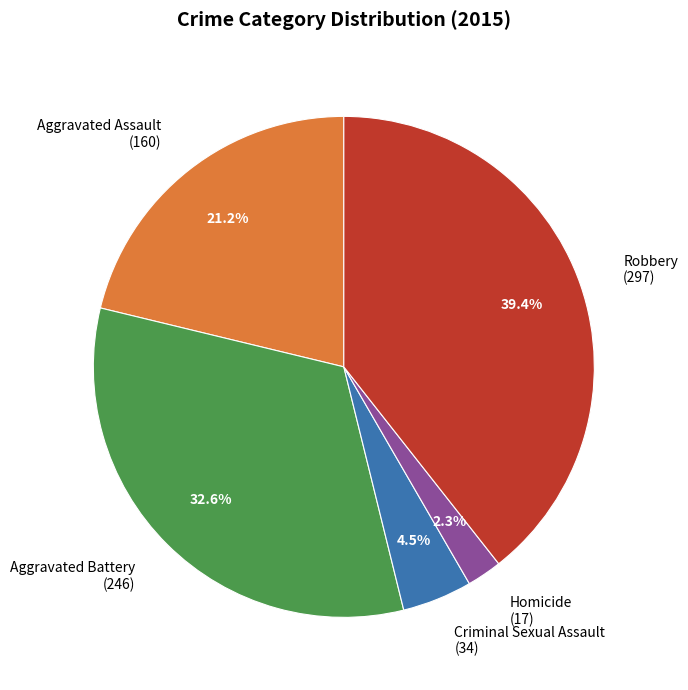

What percentage is NOT represented by Homicide (17)?

97.7%